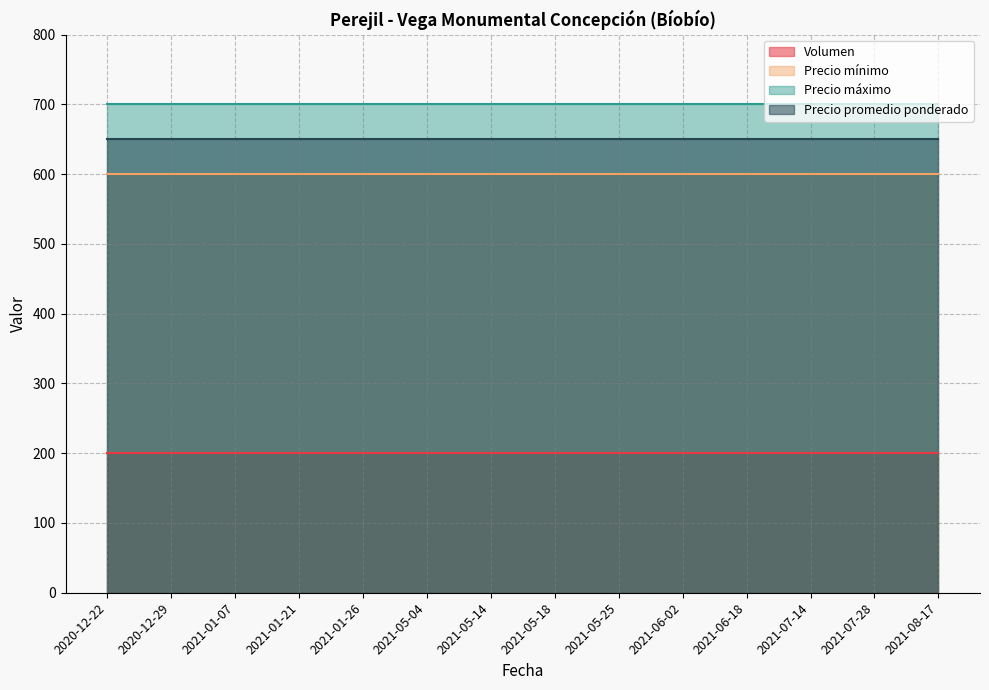

What is the greatest value displayed?

700